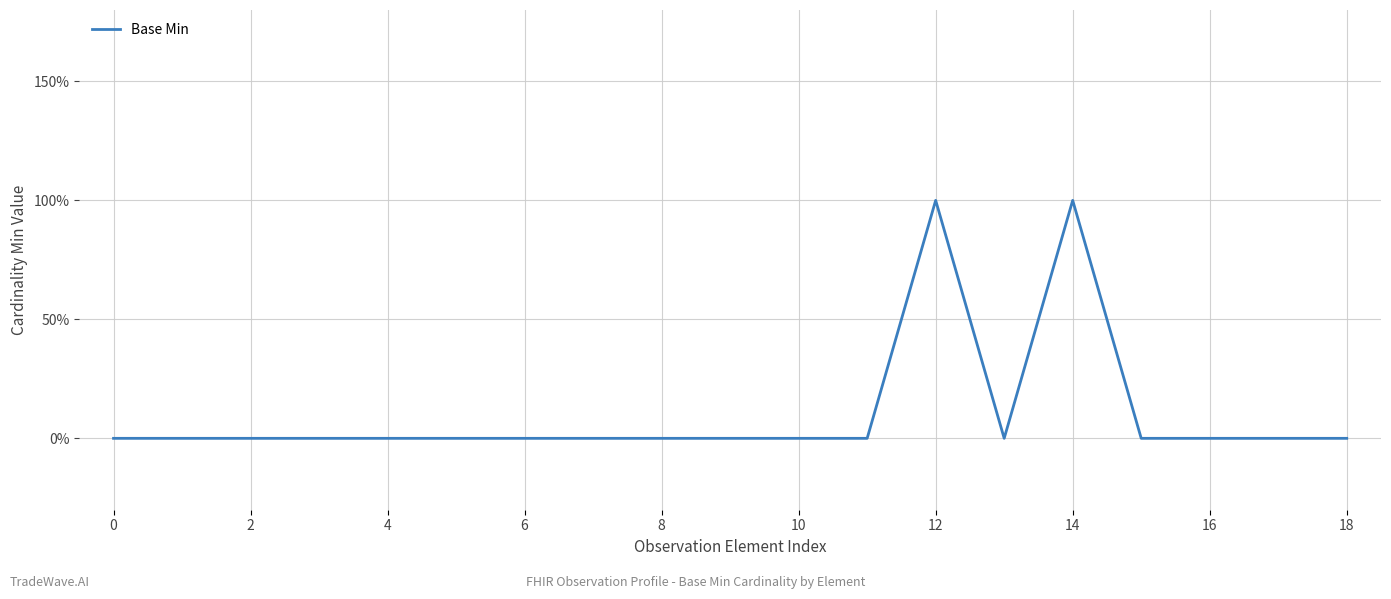

At which category does the data reach its first local valley?

13